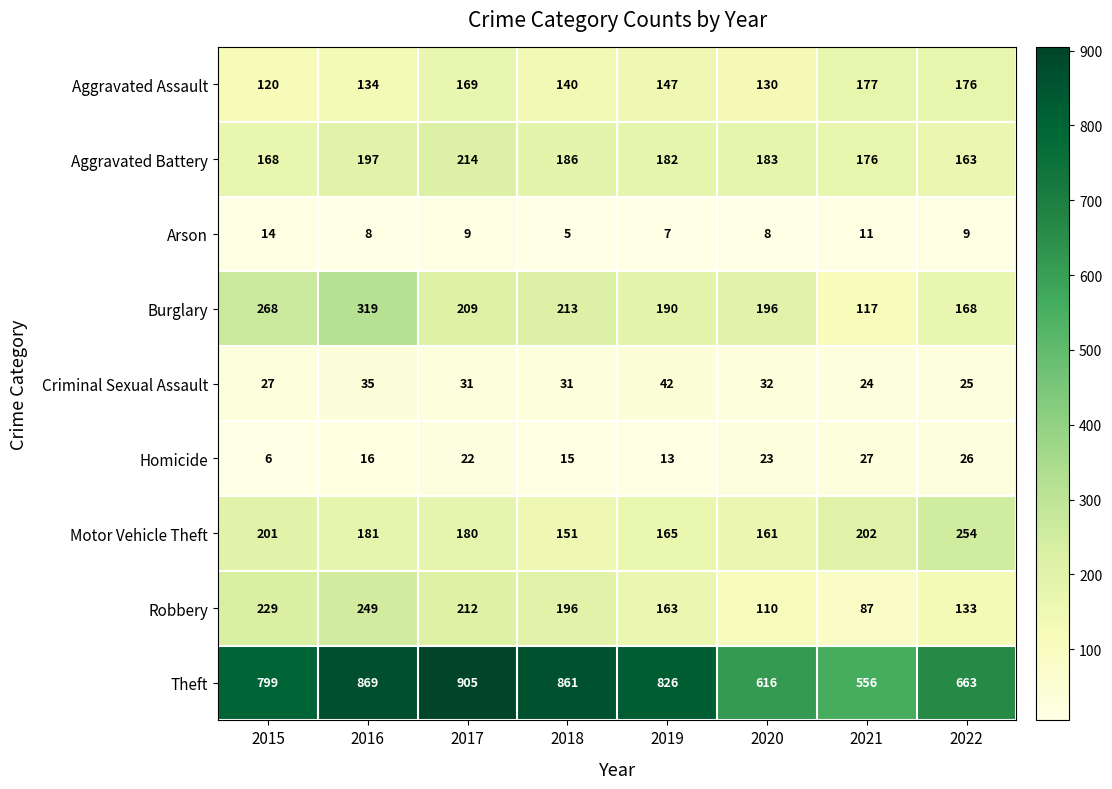

What is the difference between the second highest and minimum values in the Theft series?

313